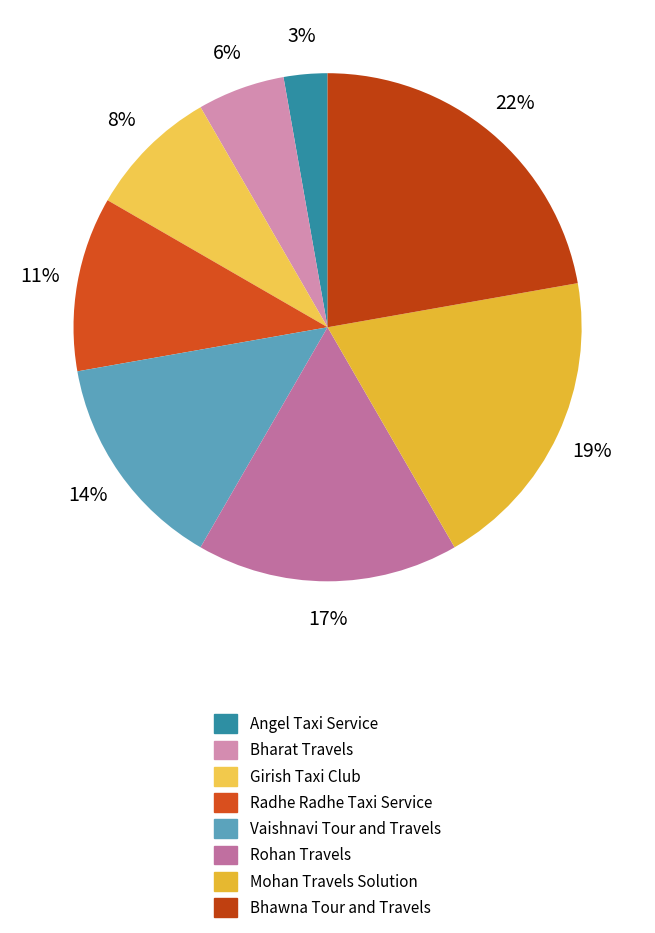

How many segments does this pie chart have?

8